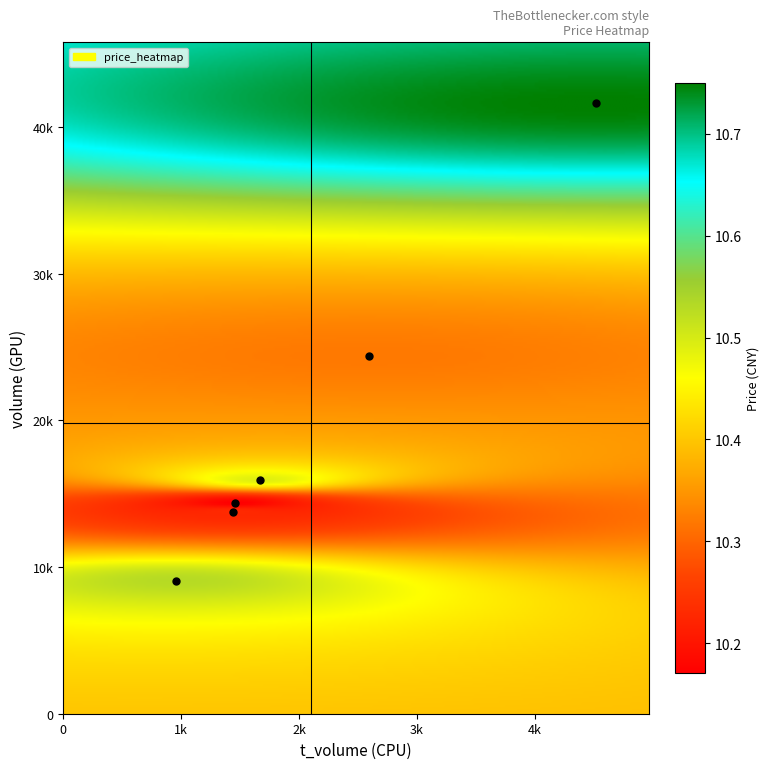

True or false: price has a value of 10.5 at 5.

True